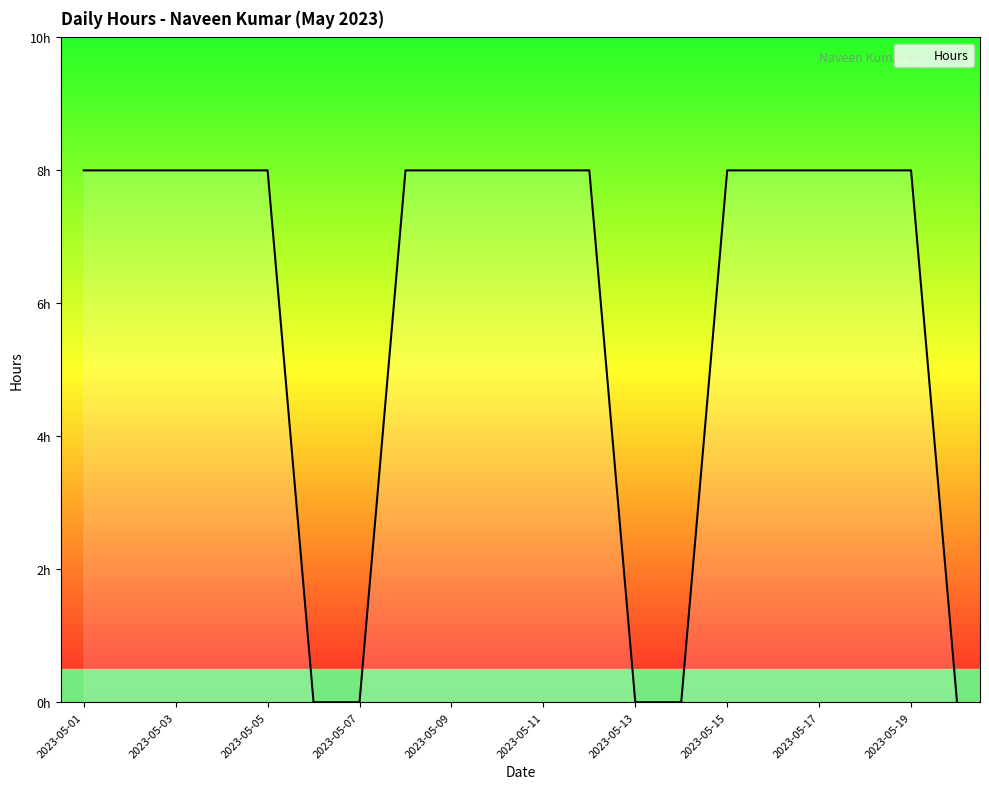

What is the sum of the values at 2023-05-15 and 2023-05-12?

16